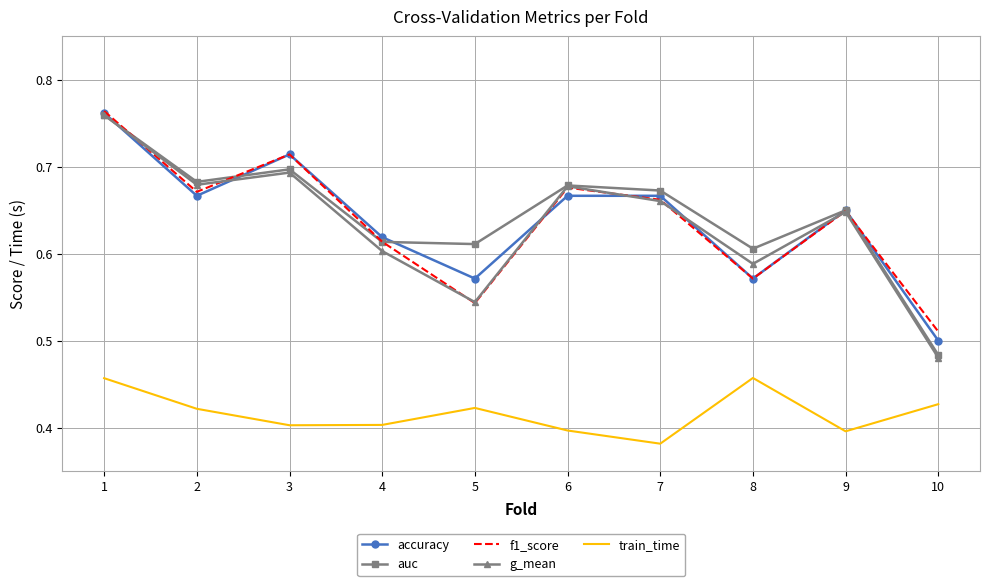

True or false: train_time and f1_score intersect in this chart.

False